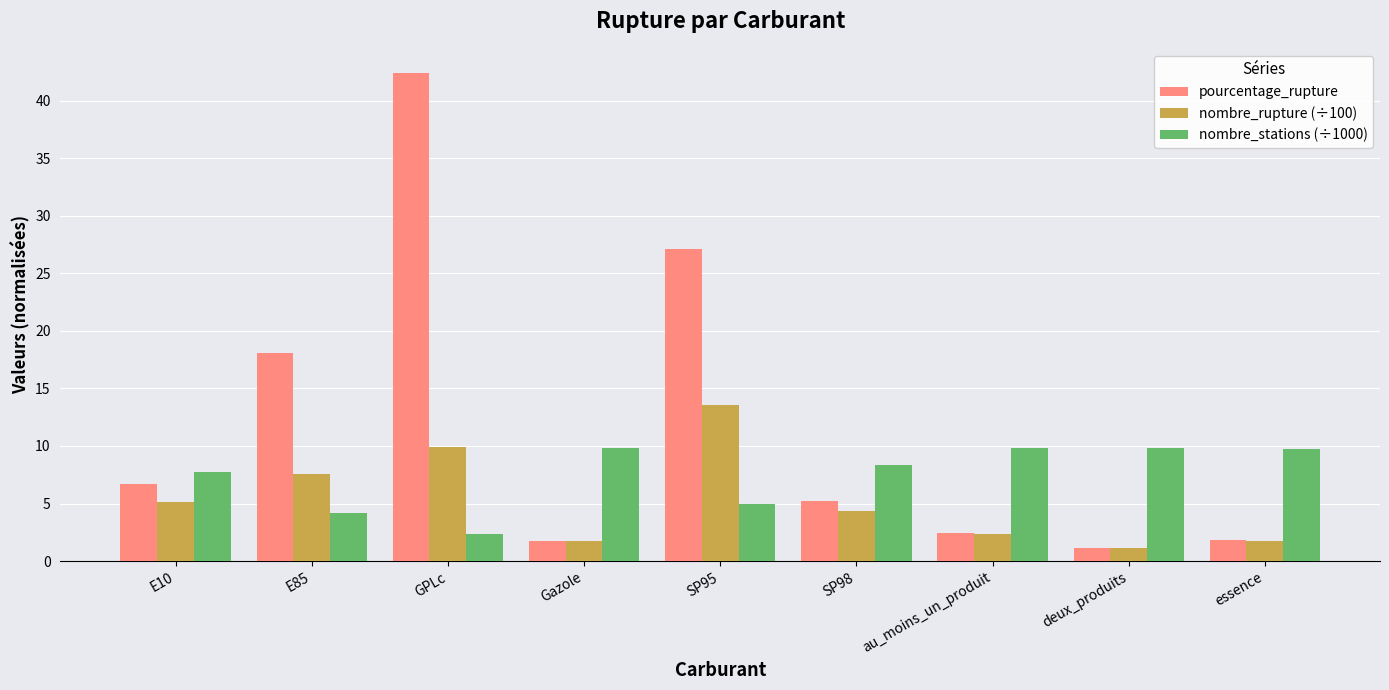

What is the value of the nombre_rupture (÷100) bar at the 1st from the left?

5.1